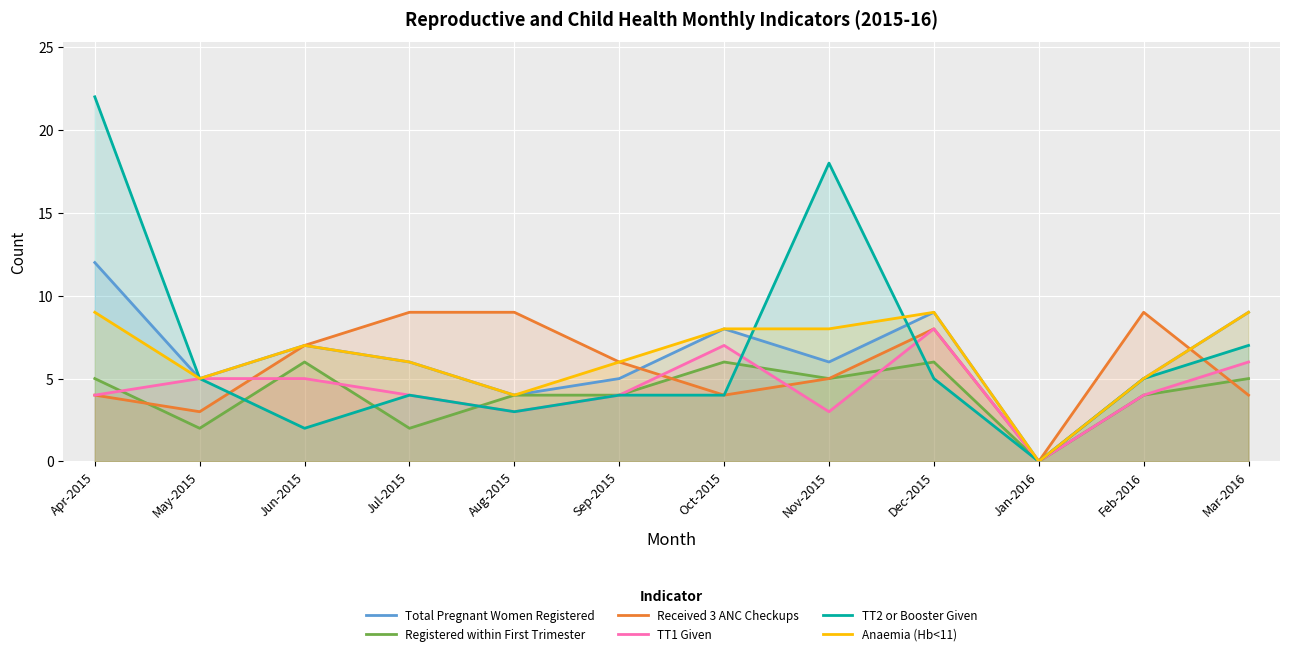

True or false: TT2 or Booster Given has more than 1 points higher than both neighbors.

True